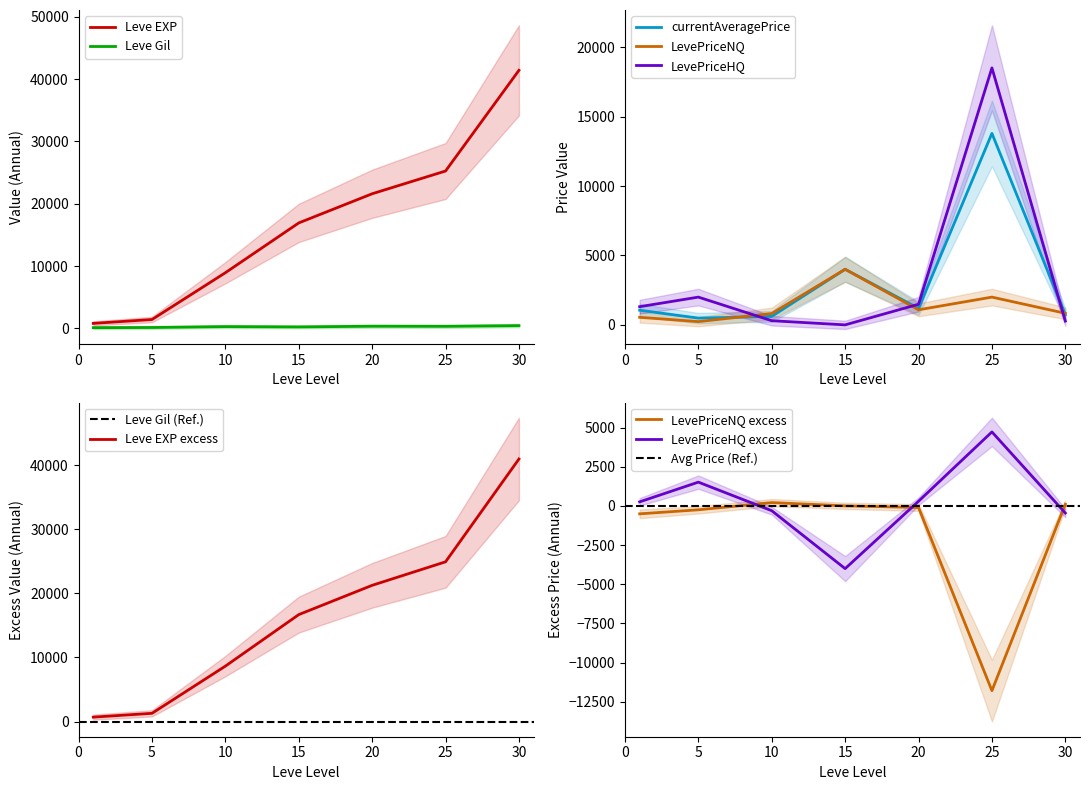

What is the difference between the Leve EXP values at 1 and 20?

20800.0